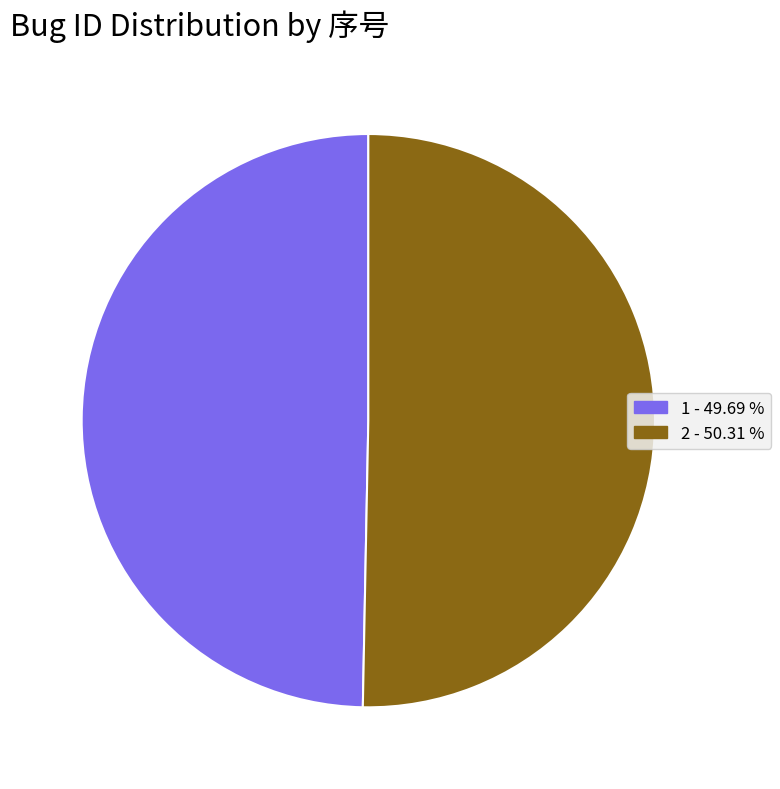

Count the number of slices in the pie.

2